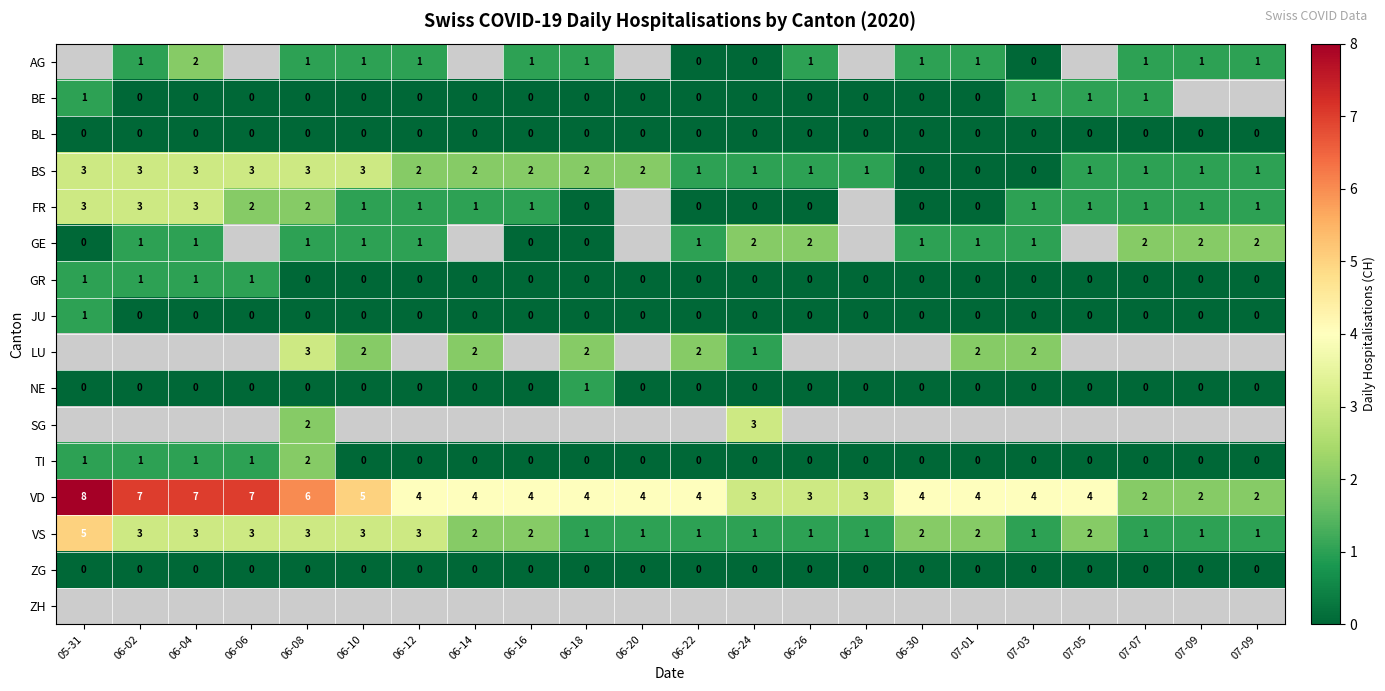

Which series changed the most between 06-16 and 07-01?

BS